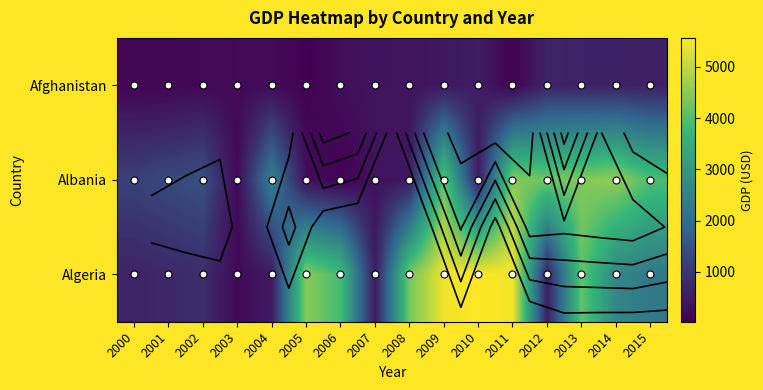

What is the difference between the highest and lowest values at 2011?

5408.3